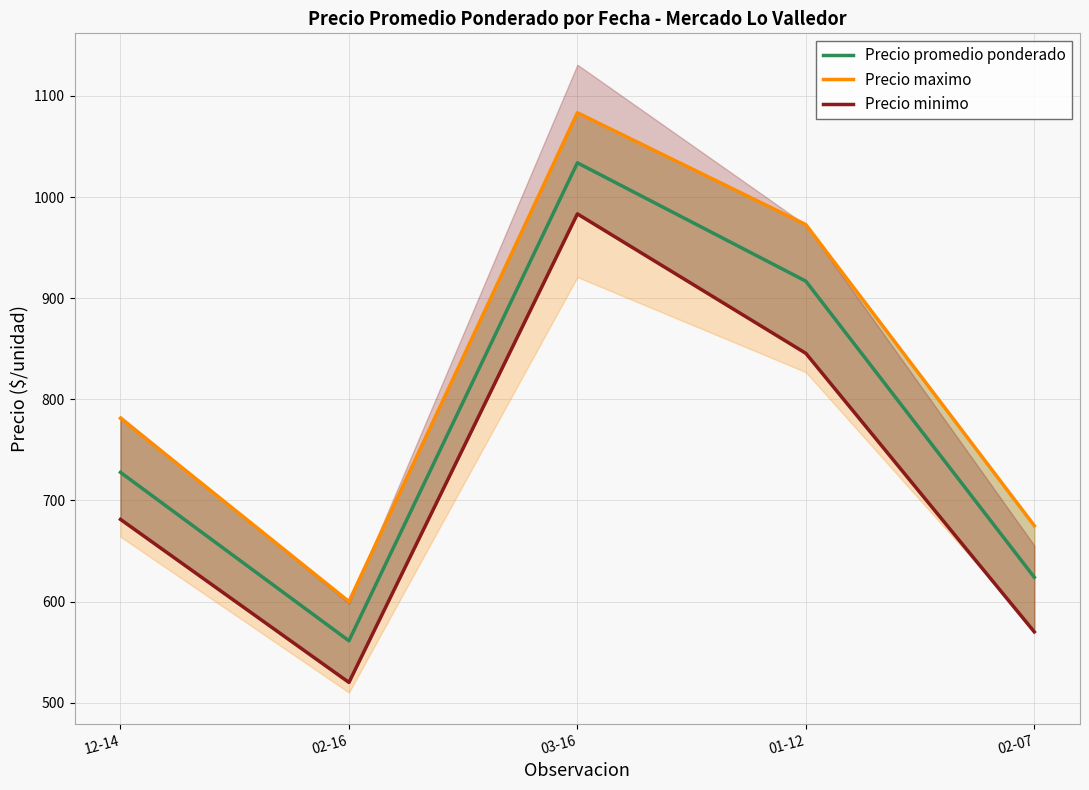

What is the spread (max minus min) of values at 02-16?

80.0